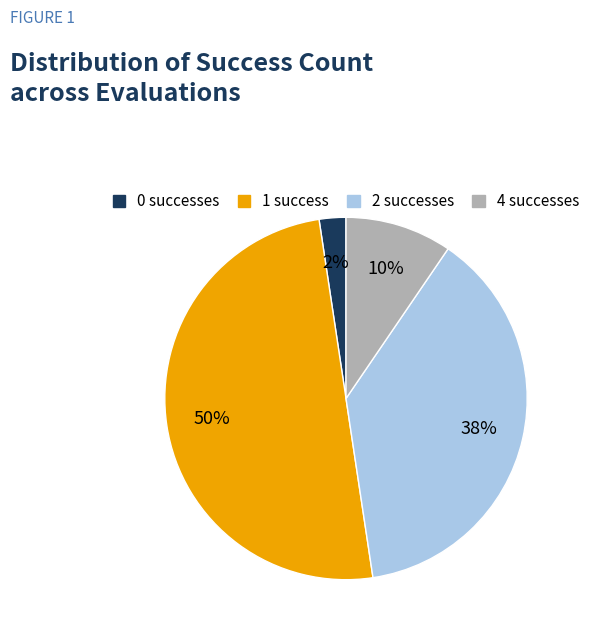

To the nearest percent, what portion does 0 successes represent?

2%